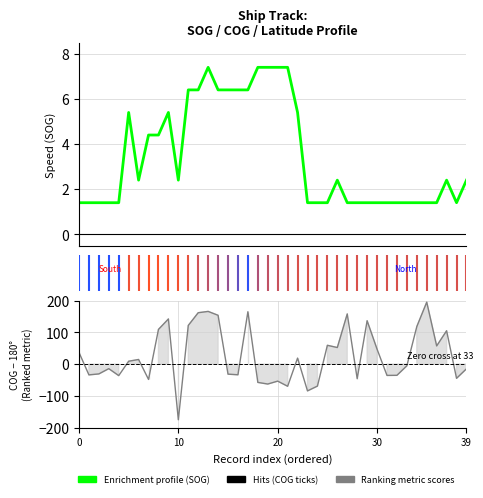

At how many categories does at least one series exceed -56?

40